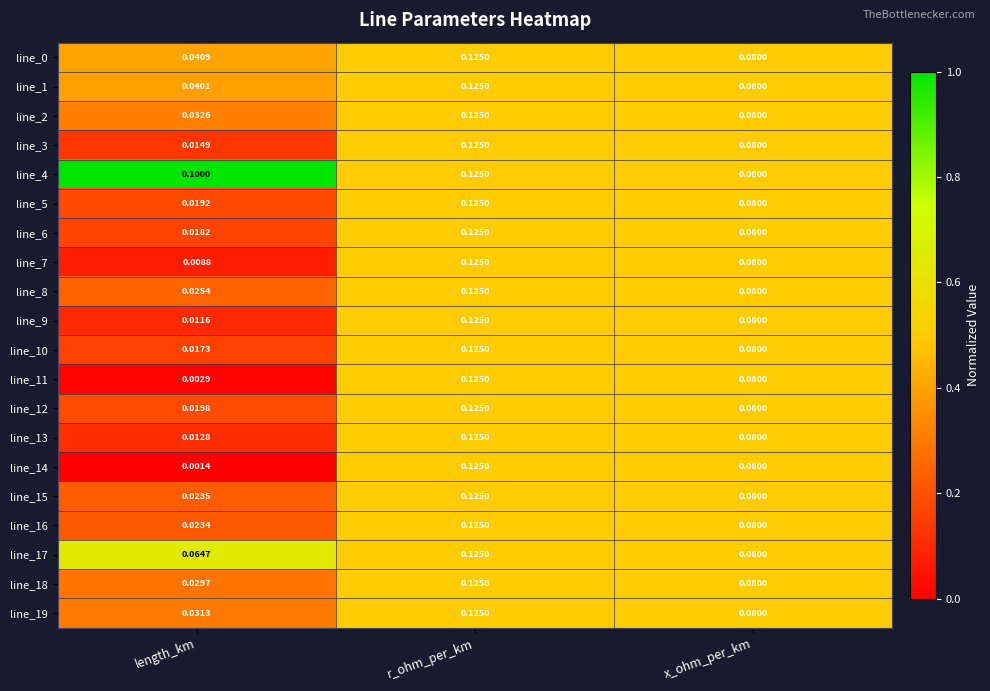

At which label does line_9 reach its minimum?

length_km